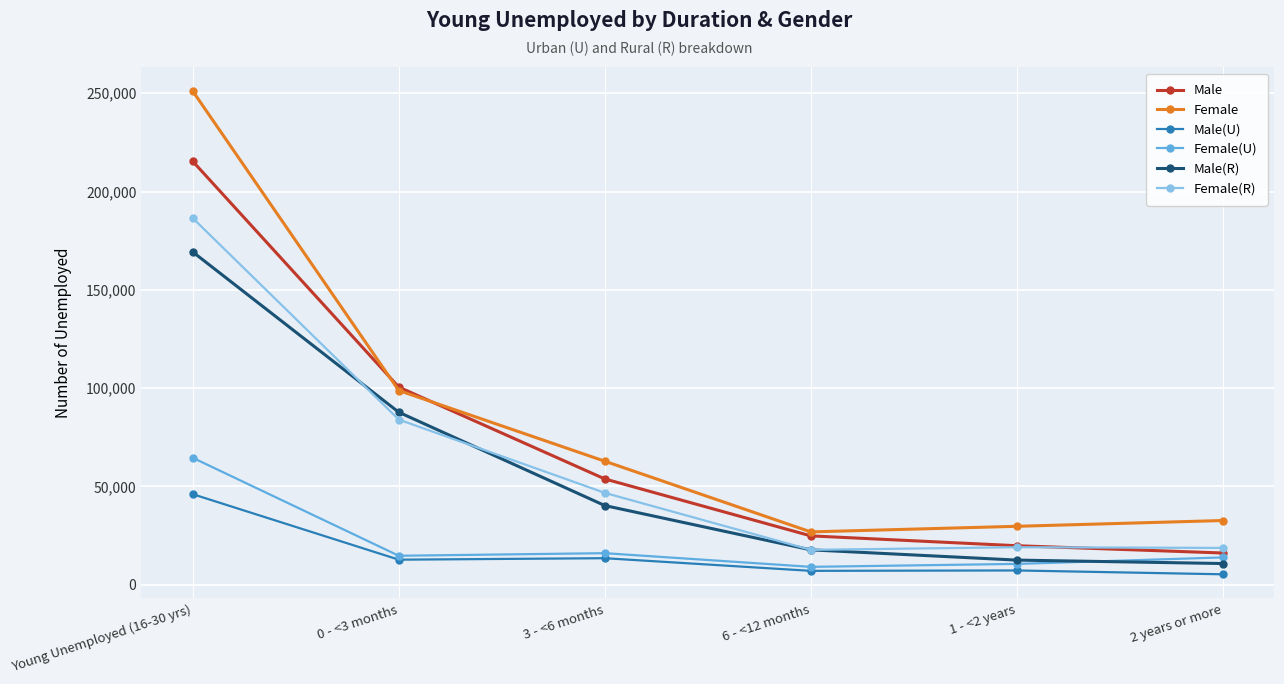

What is the highest value of the Male series?

215337